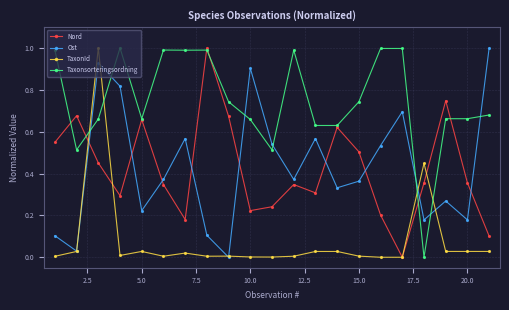

Which series has the largest total across all categories?

Taxonsorteringsordning